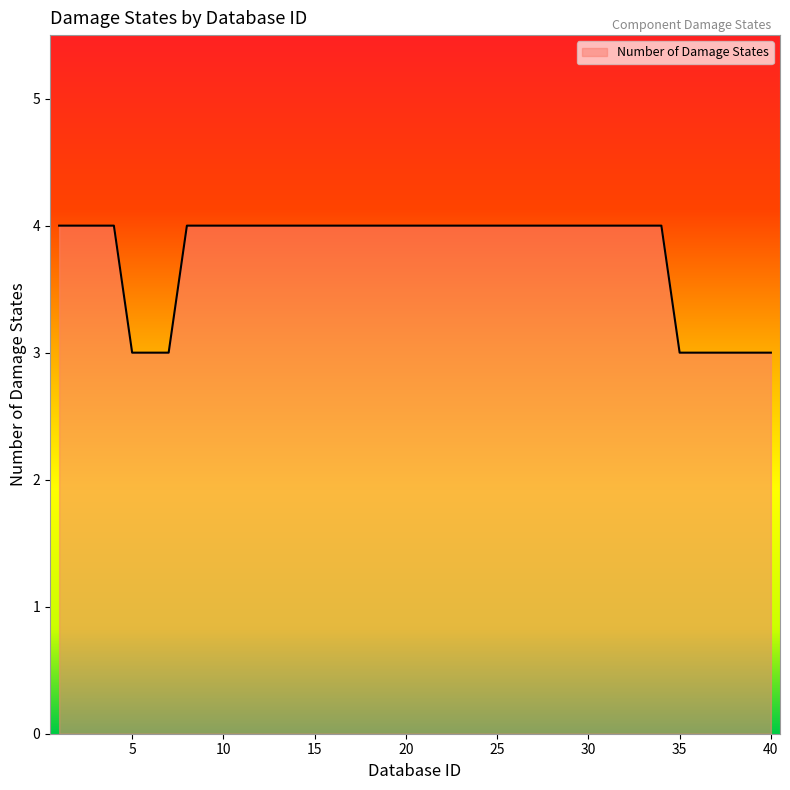

What is the average value?

4